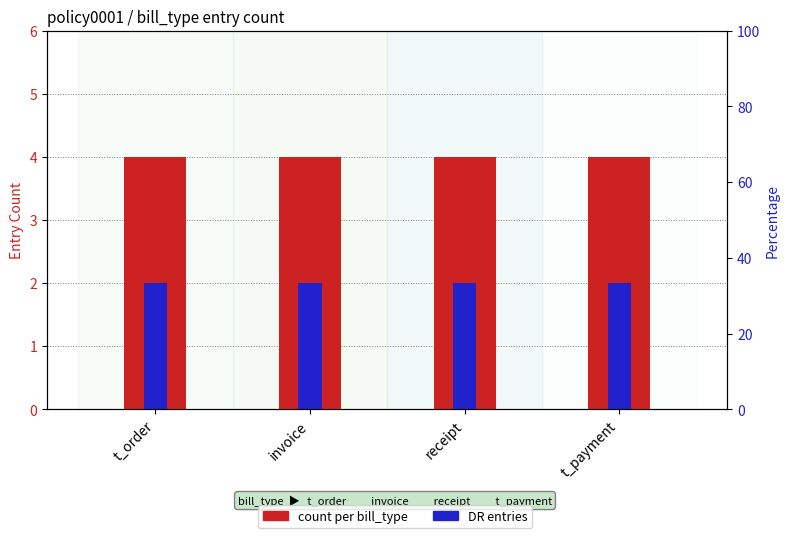

At invoice, list the series in order from largest to smallest.

count per bill_type, DR entries